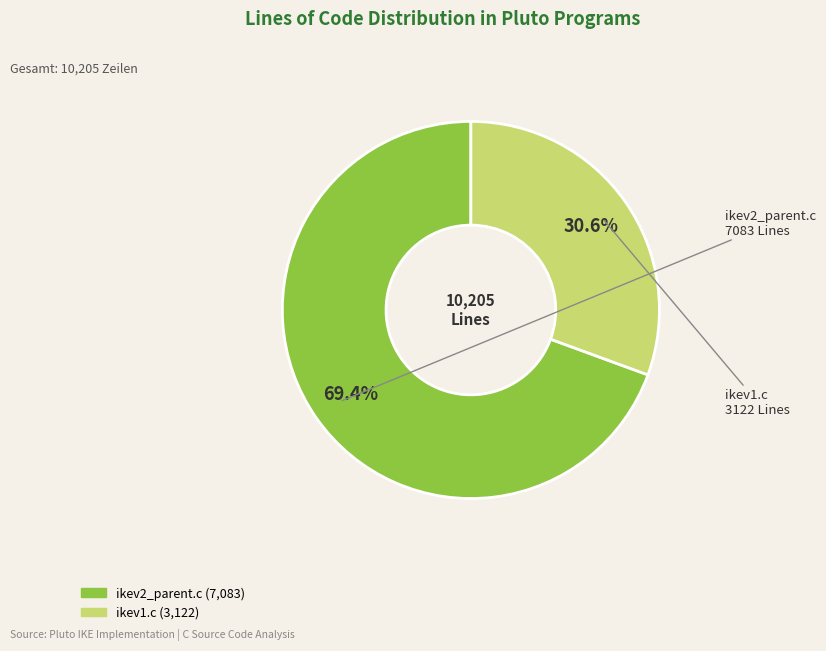

What is the ratio of the value at ikev1.c to the value at ikev2_parent.c?

0.4